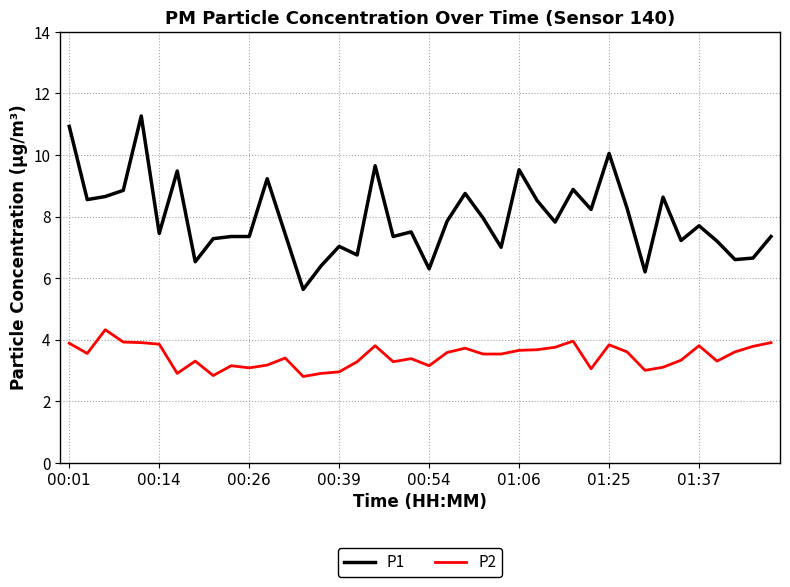

What is the difference between the maximum and minimum values in the P2 series?

1.5